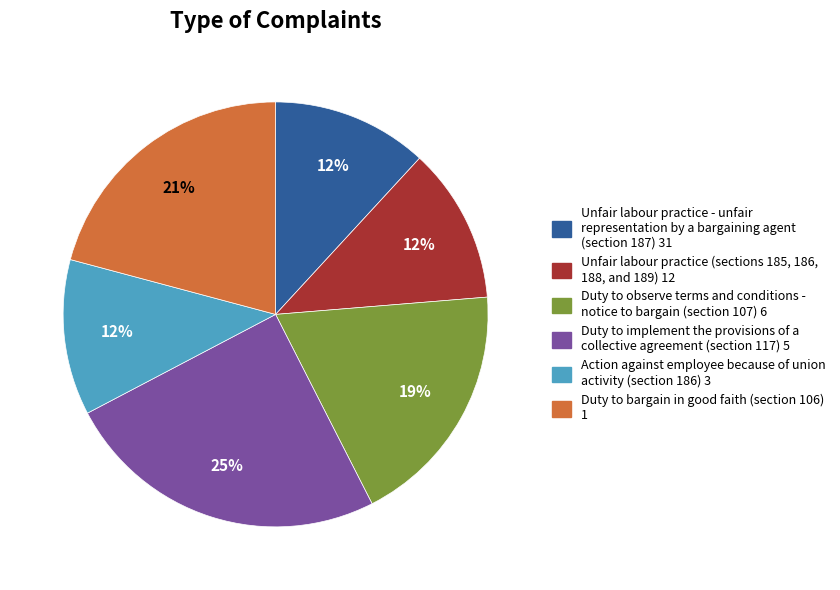

Is there any slice that represents more than half of the pie?

No